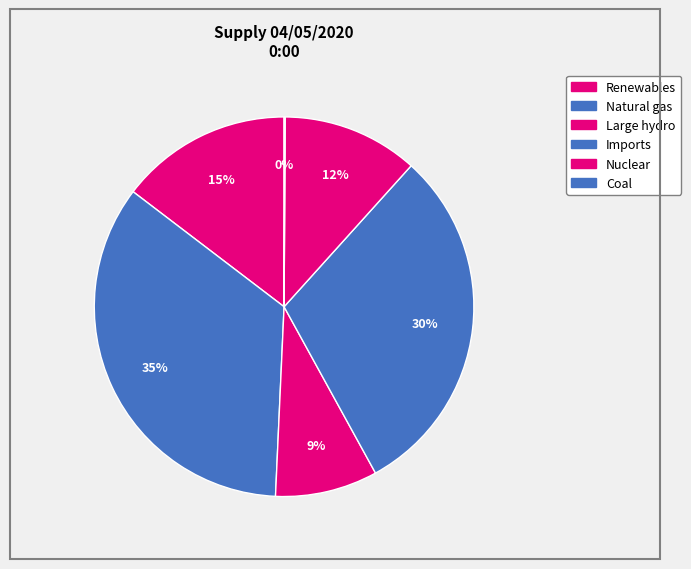

What percentage do Imports and Large hydro together represent?

39.0%